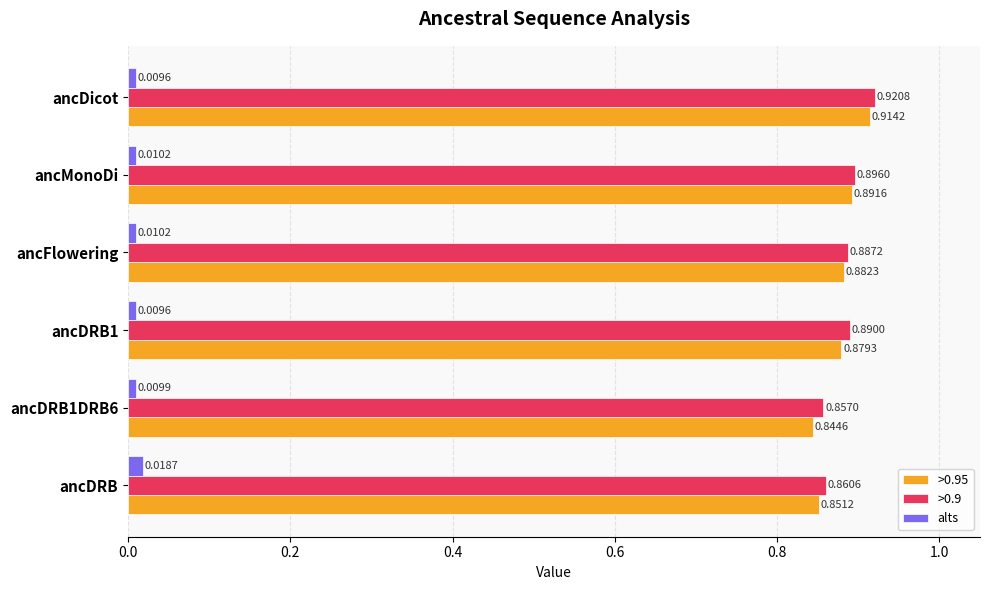

At which label does >0.9 reach its minimum?

ancDRB1DRB6